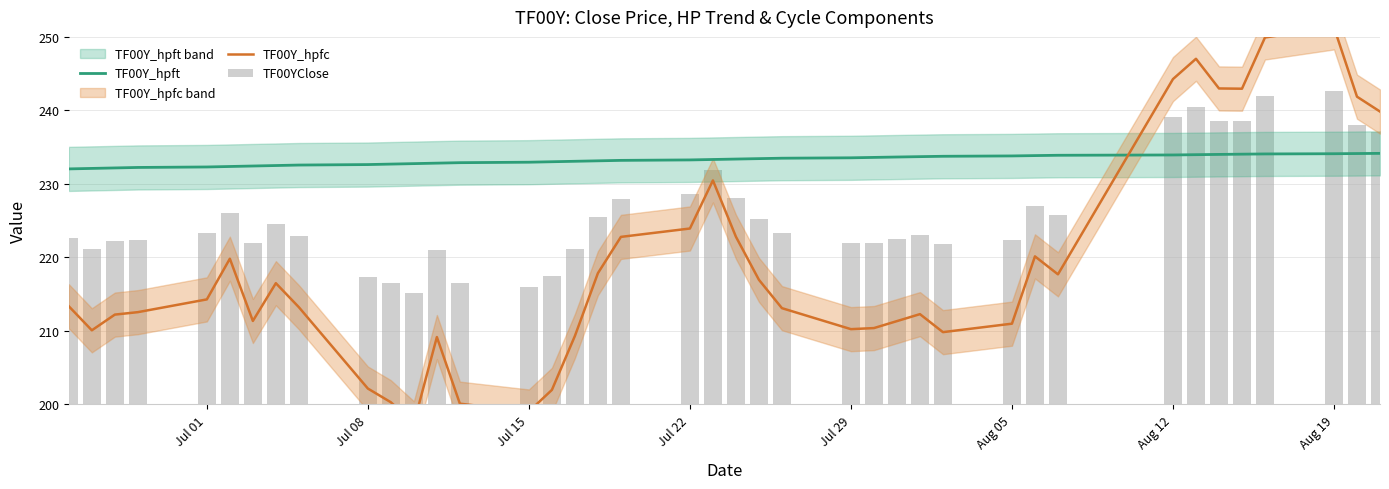

How many data points in TF00Y_hpft are less than 233?

15